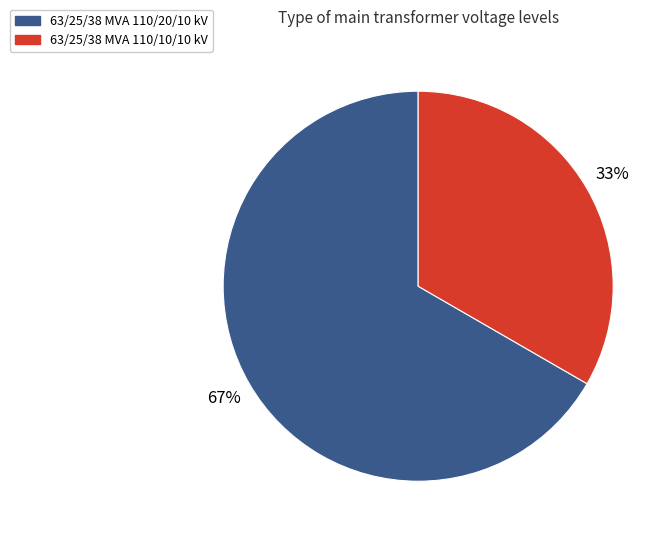

To the nearest percent, what percentage of the pie is 63/25/38 MVA 110/10/10 kV?

33%